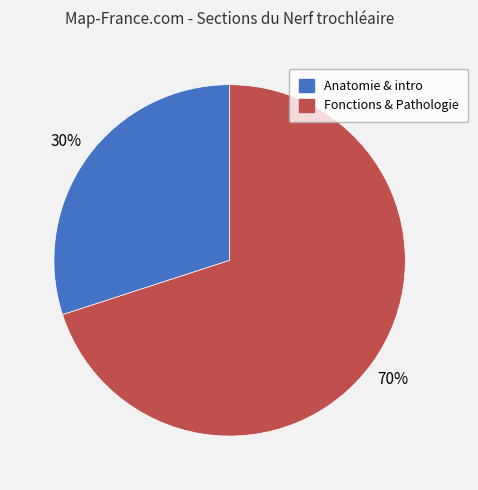

Which slice is the smallest?

Anatomie & intro